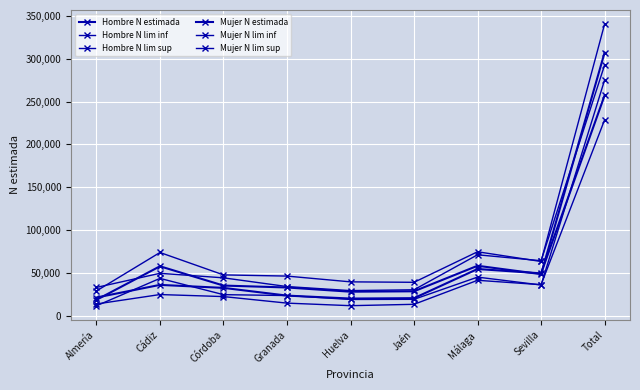

Rank the categories by Hombre N lim inf value from highest to lowest.

Total, Málaga, Sevilla, Cádiz, Córdoba, Granada, Almería, Jaén, Huelva